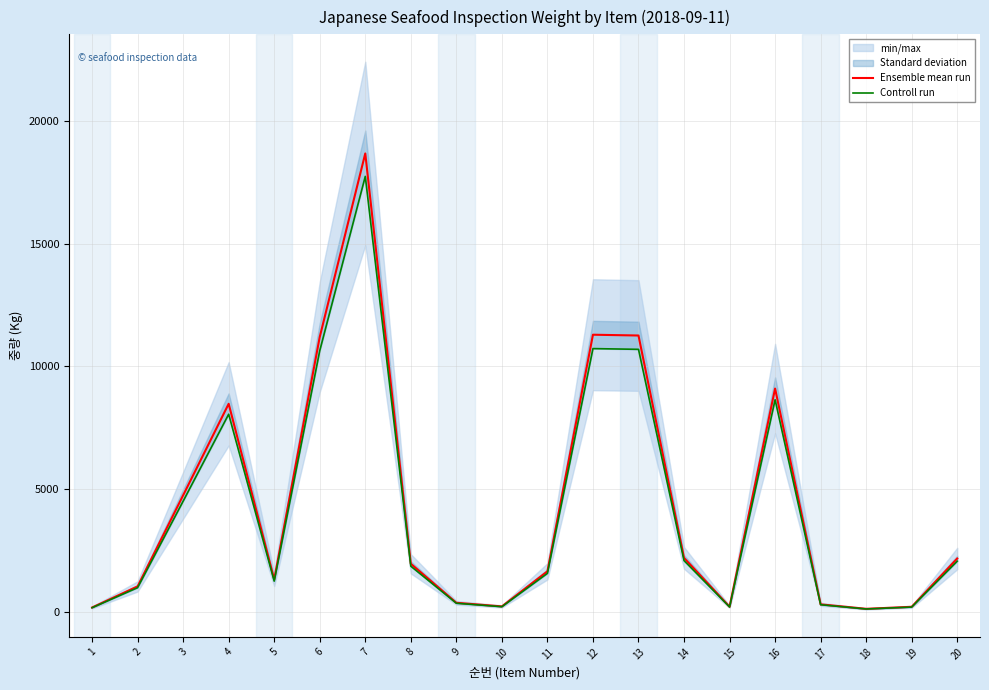

How many categories are shown in the chart?

20